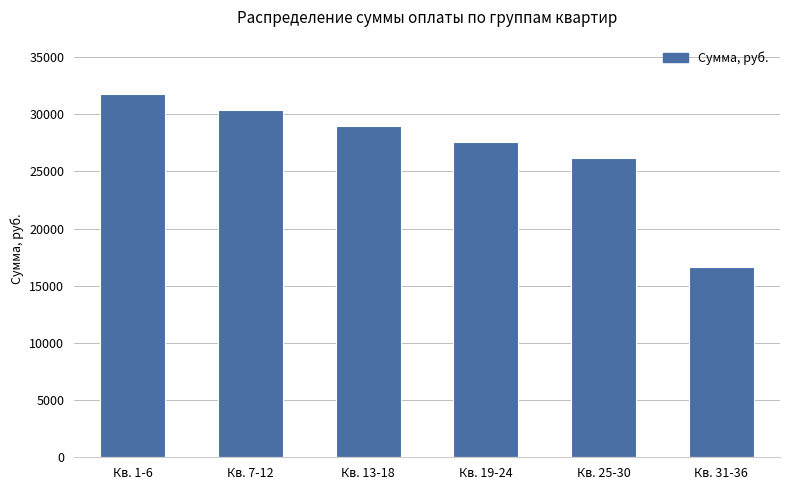

How many bars are there in total?

6